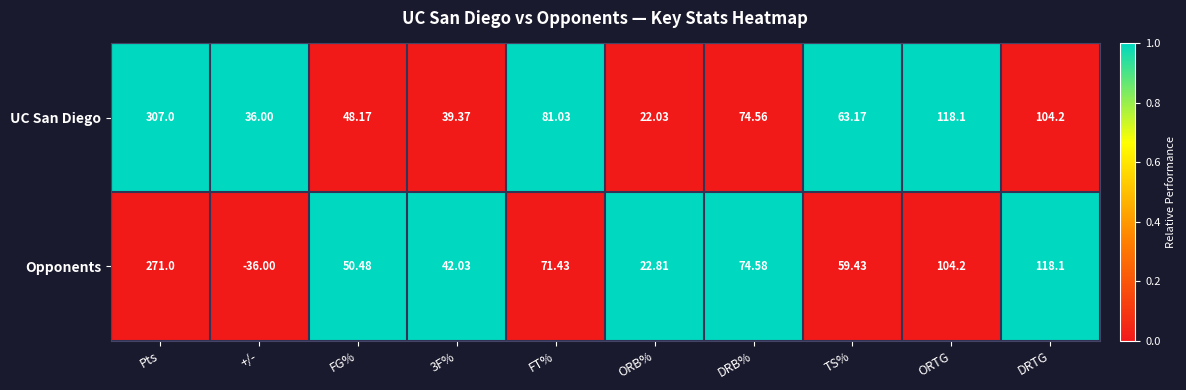

List the series in order of their peak value, lowest first.

Opponents, UC San Diego